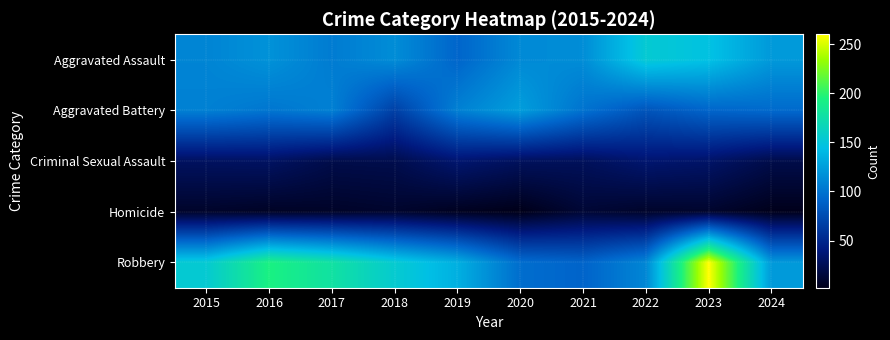

Reading left to right, extract all data points from this chart.

Aggravated Assault: 2015=110	2016=118	2017=105	2018=115	2019=92	2020=113	2021=115	2022=154	2023=146	2024=122
Aggravated Battery: 2015=108	2016=102	2017=108	2018=67	2019=108	2020=125	2021=100	2022=81	2023=92	2024=95
Criminal Sexual Assault: 2015=29	2016=30	2017=21	2018=22	2019=35	2020=28	2021=27	2022=35	2023=32	2024=21
Homicide: 2015=9	2016=7	2017=8	2018=10	2019=5	2020=2	2021=13	2022=9	2023=10	2024=3
Robbery: 2015=154	2016=194	2017=178	2018=155	2019=135	2020=97	2021=91	2022=111	2023=260	2024=122